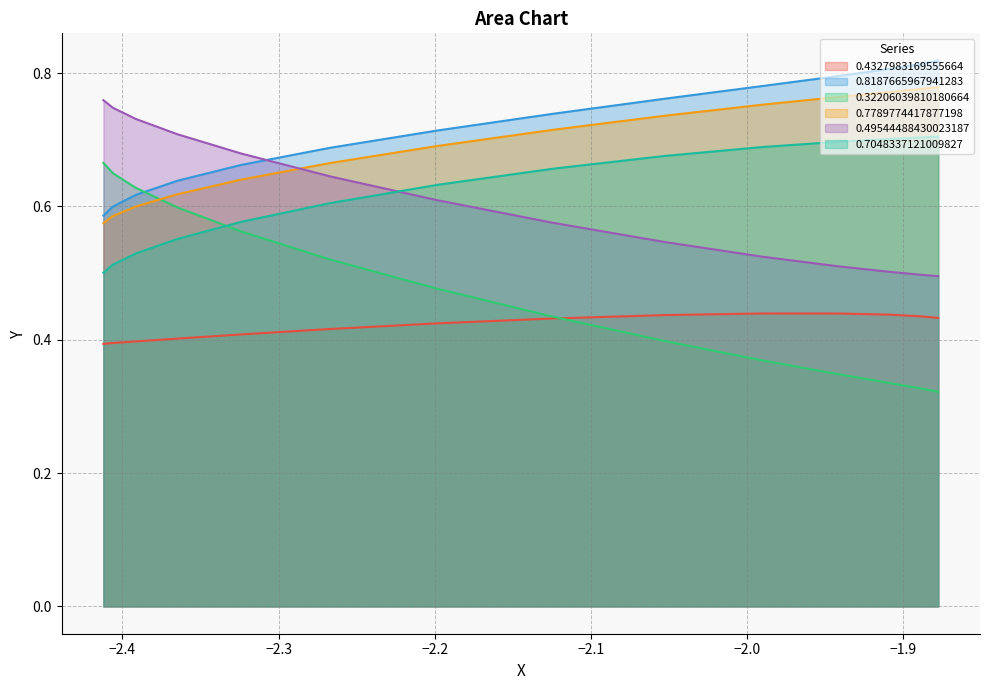

At how many categories does at least one series exceed 0?

14